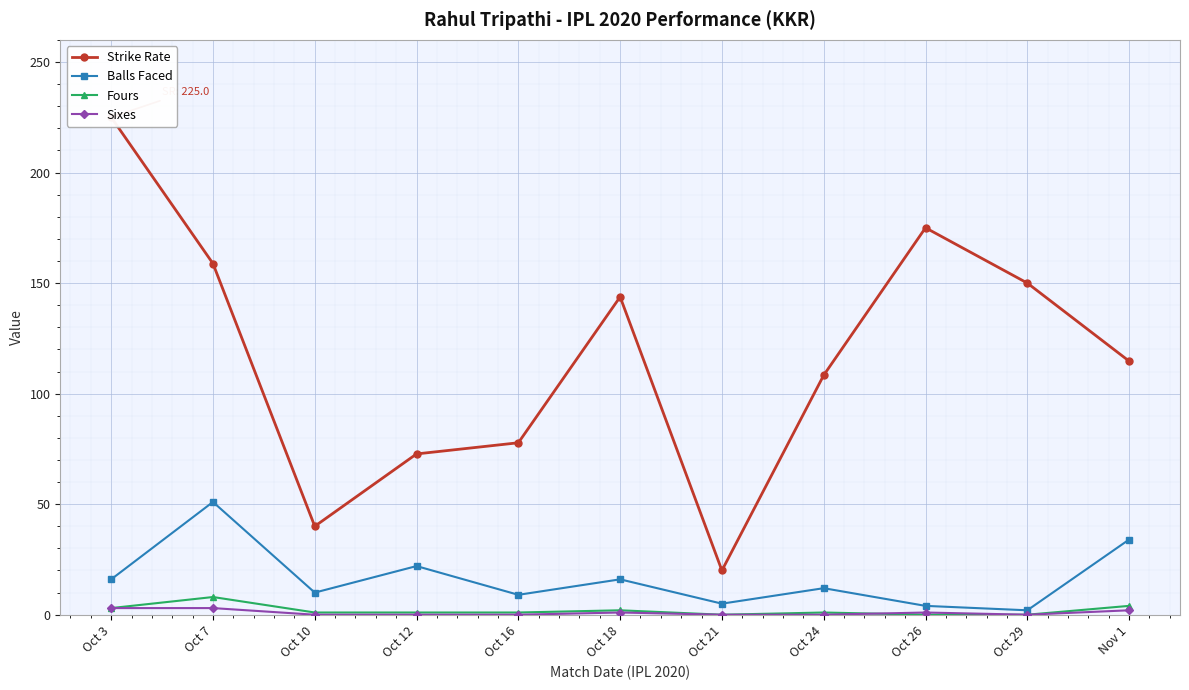

At Oct 3, list the series in order from smallest to largest.

Fours, Sixes, Balls Faced, Strike Rate